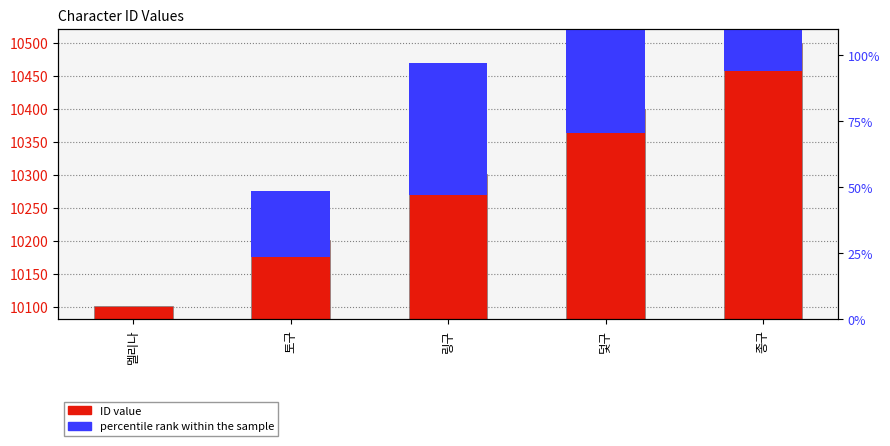

Between 종구 and 토구, which is larger?

종구